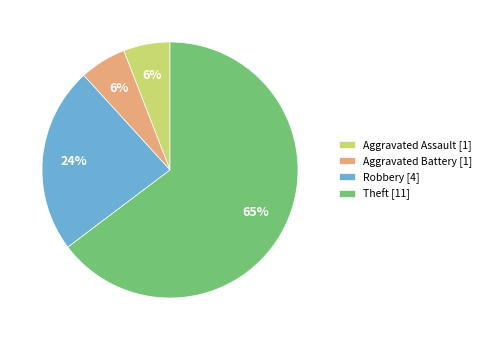

Is it true that Aggravated Assault is 6% of the pie?

True